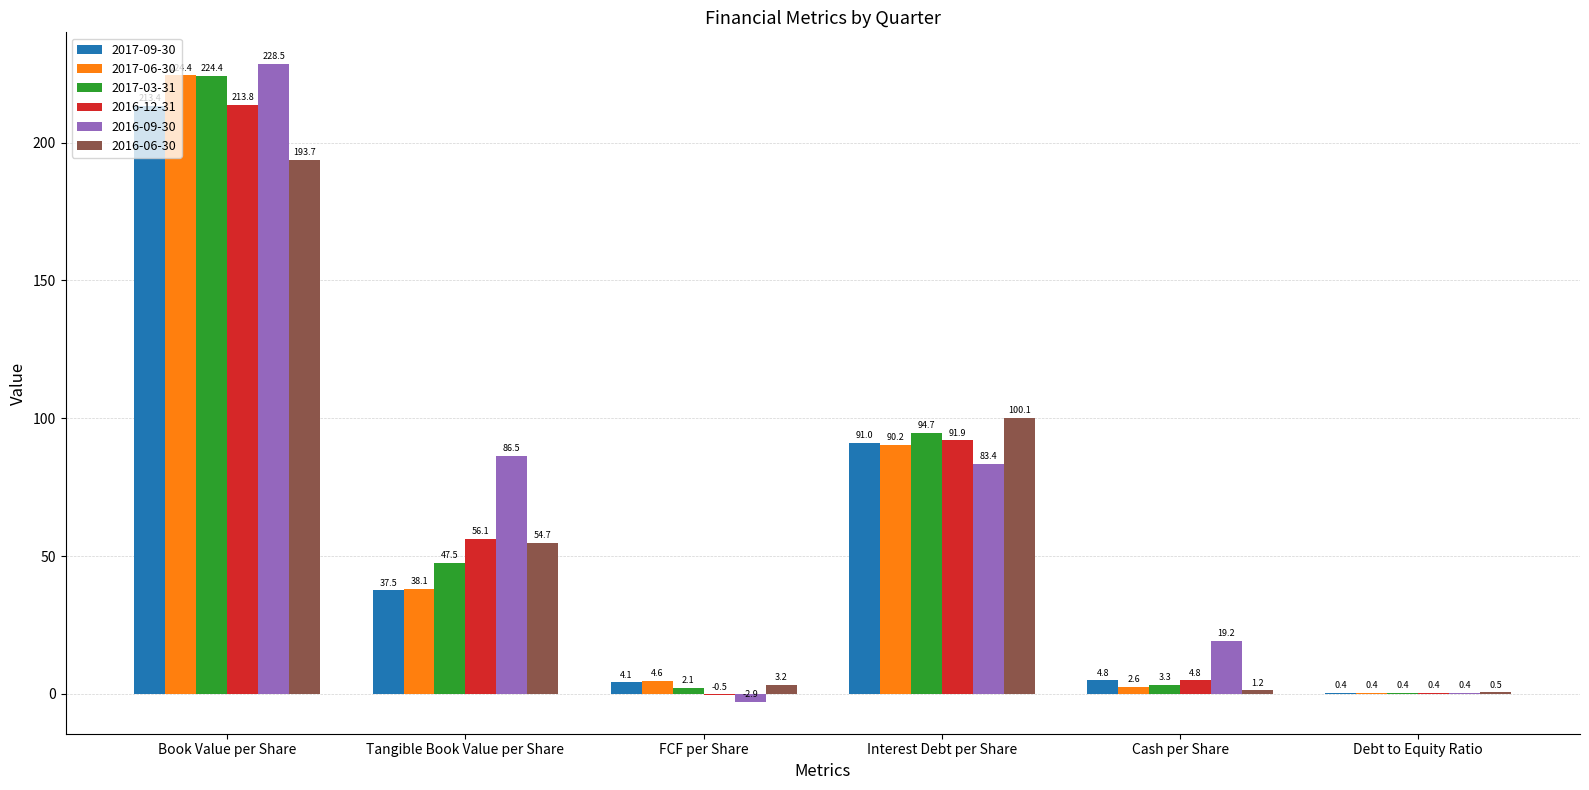

Which series changed the most between FCF per Share and Interest Debt per Share?

2016-06-30